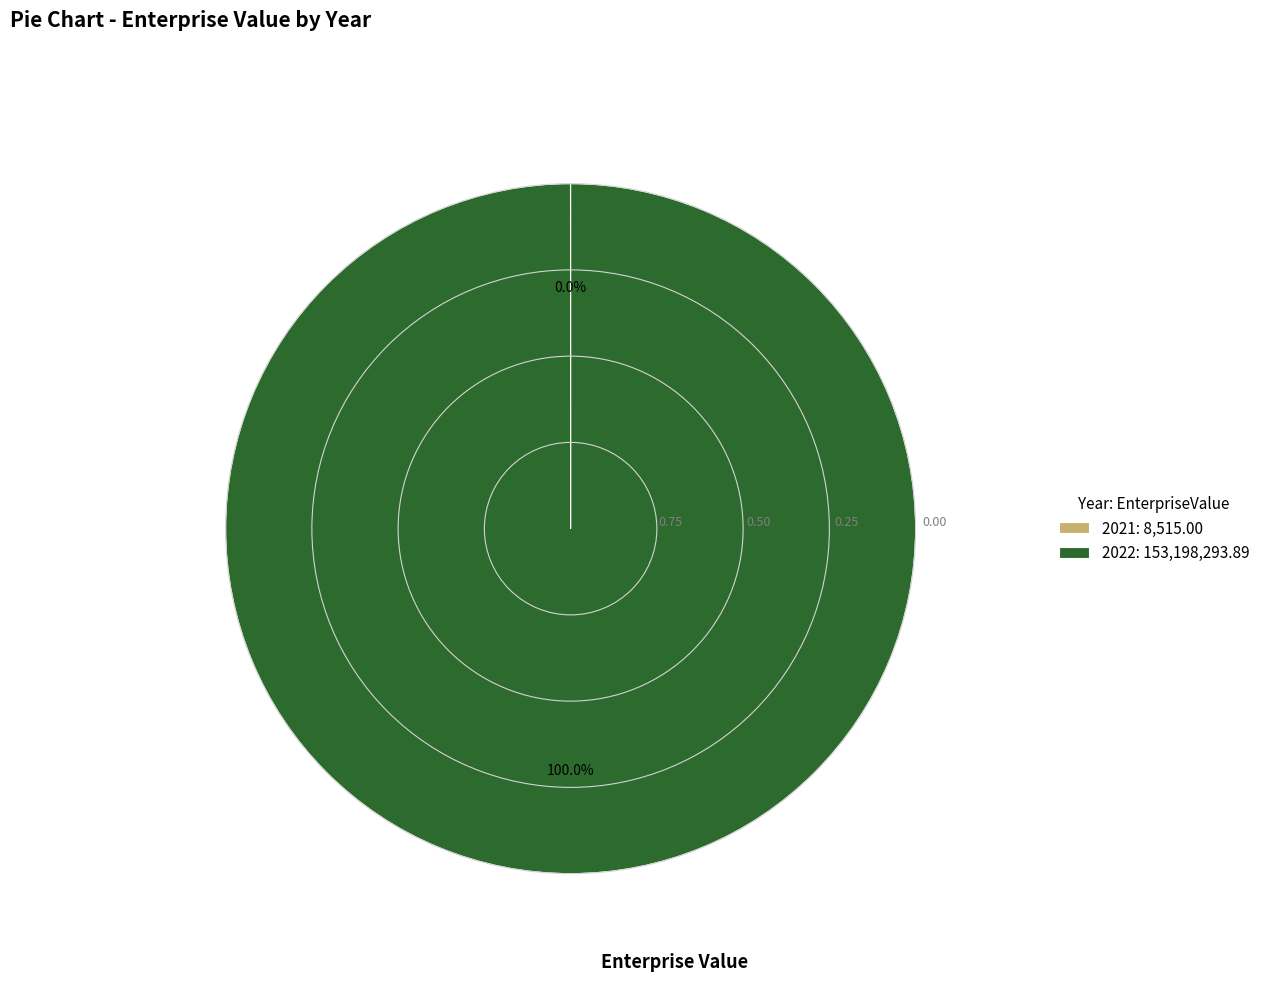

Is there any slice that represents more than half of the pie?

Yes